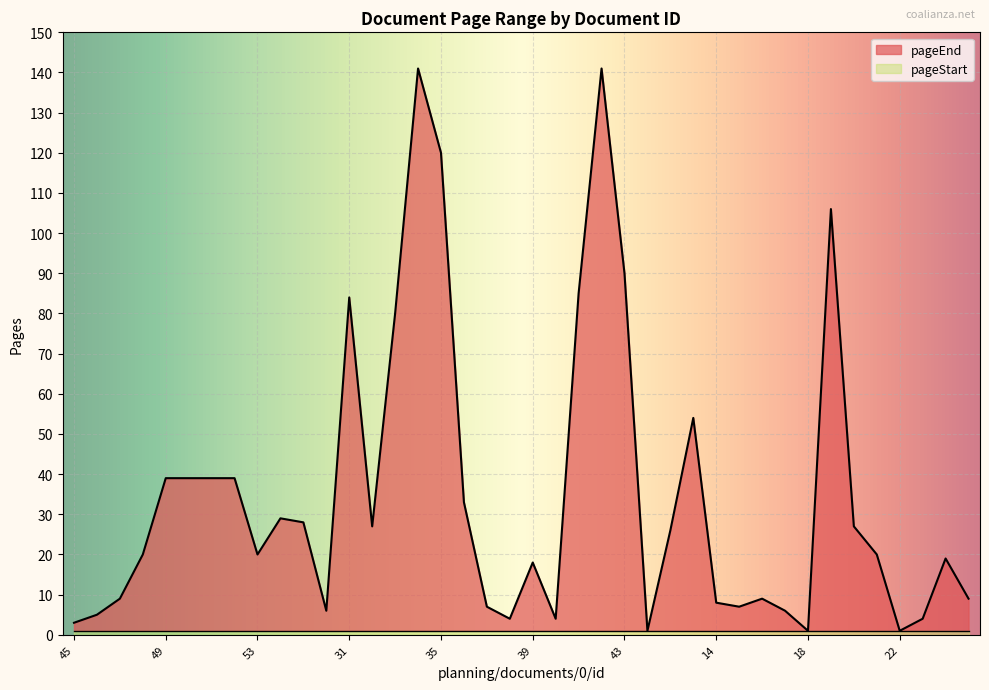

What is the sum of the values at 16 and 51?

48